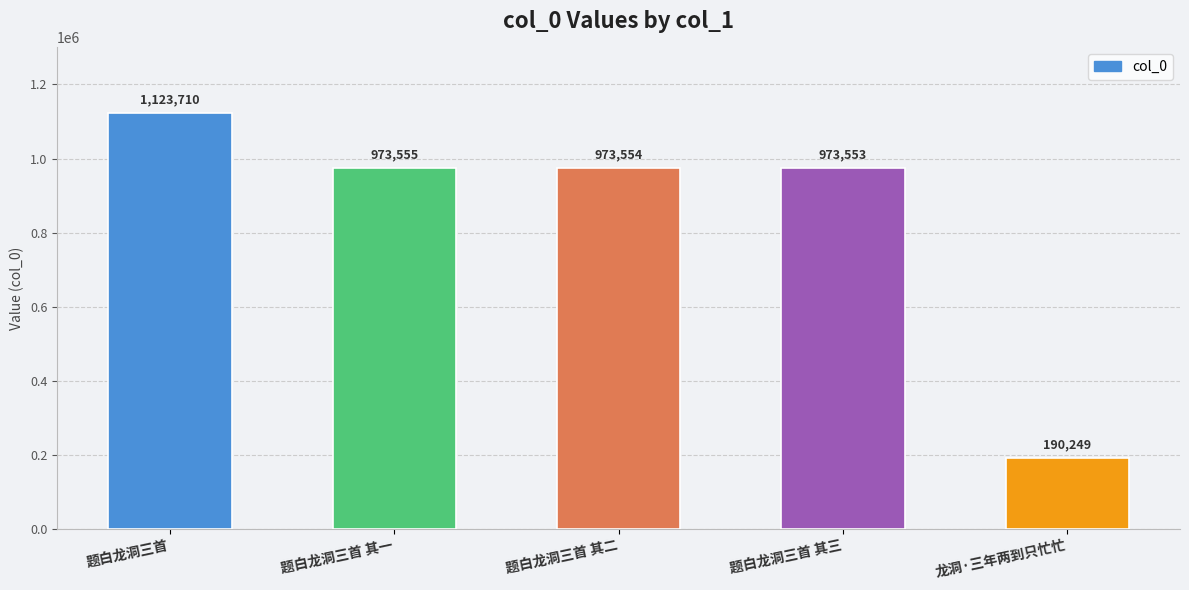

Rank the categories by value from lowest to highest.

龙洞·三年两到只忙忙, 题白龙洞三首 其三, 题白龙洞三首 其二, 题白龙洞三首 其一, 题白龙洞三首